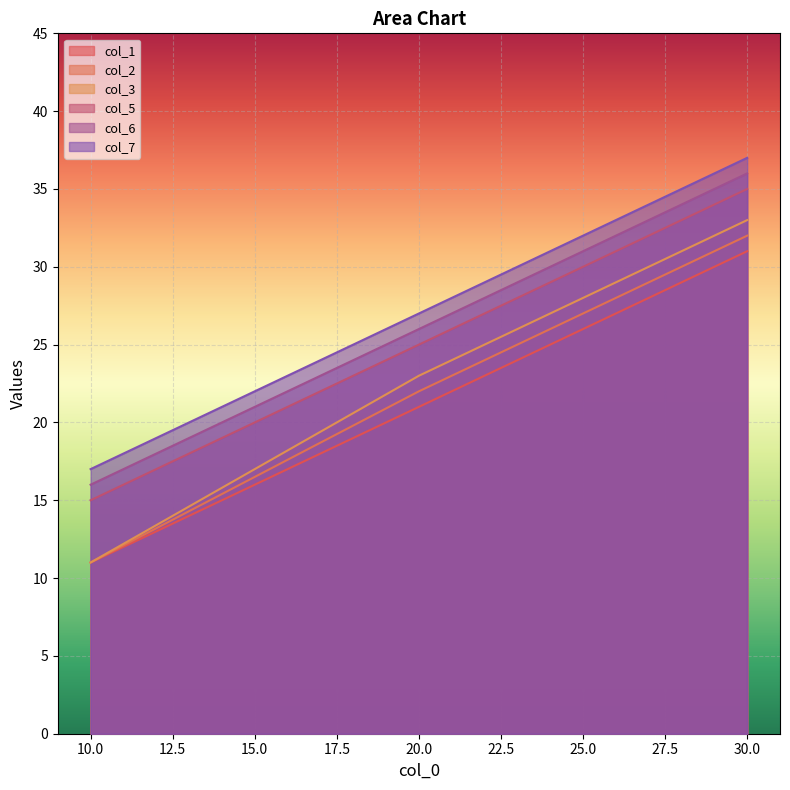

What is the maximum value shown in the chart?

37